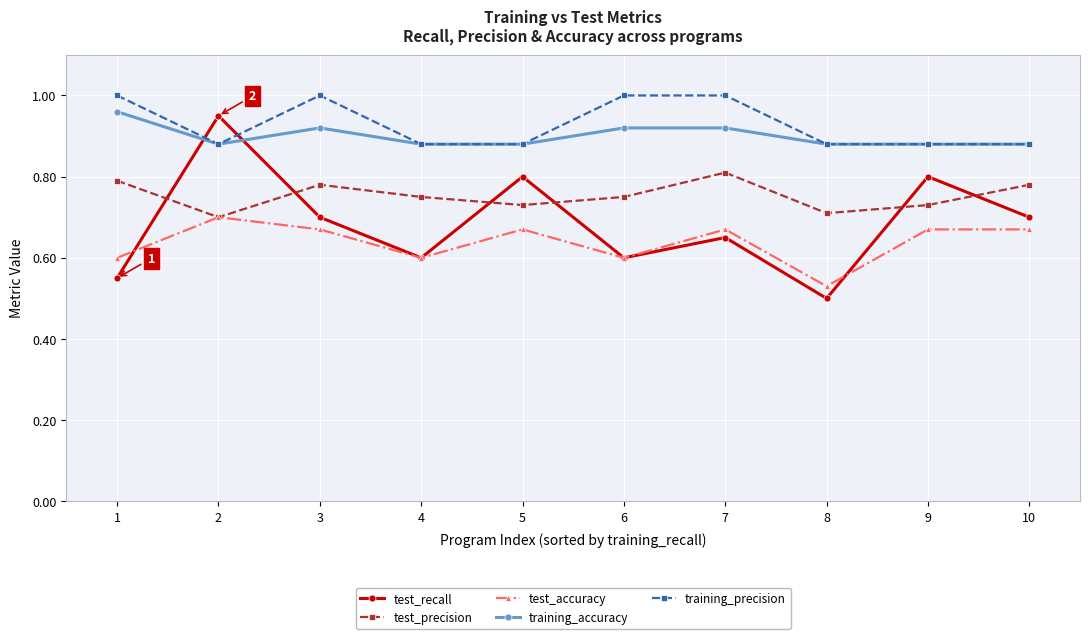

True or false: test_accuracy has more than 2 interior local peaks.

True